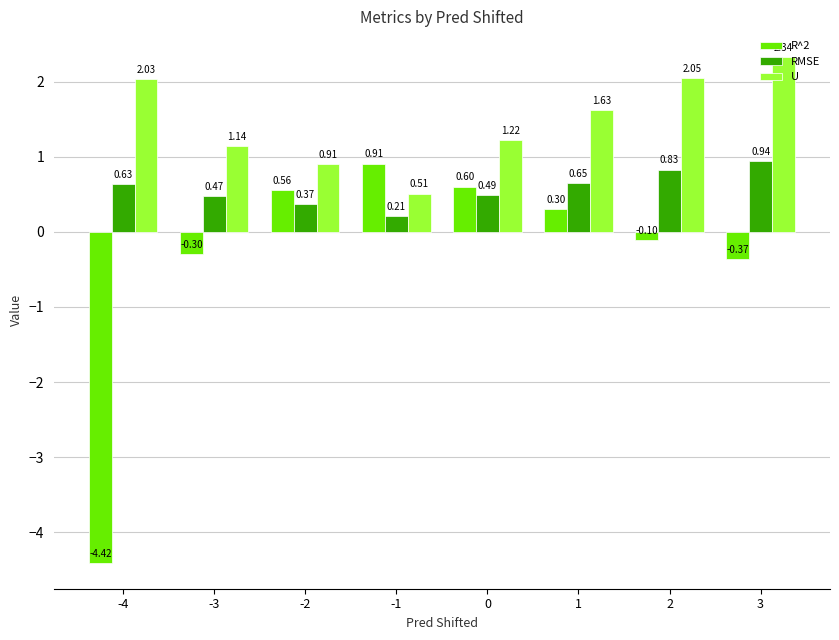

Is the value of RMSE at -1 greater than the value of R^2 at 1?

No